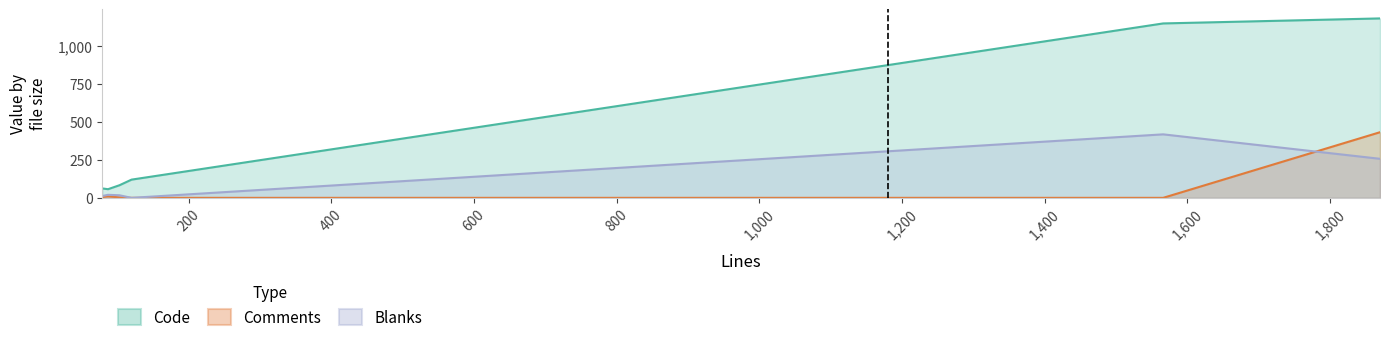

Which has a higher value, XssVulnerabilityTest.php or composer.json?

composer.json